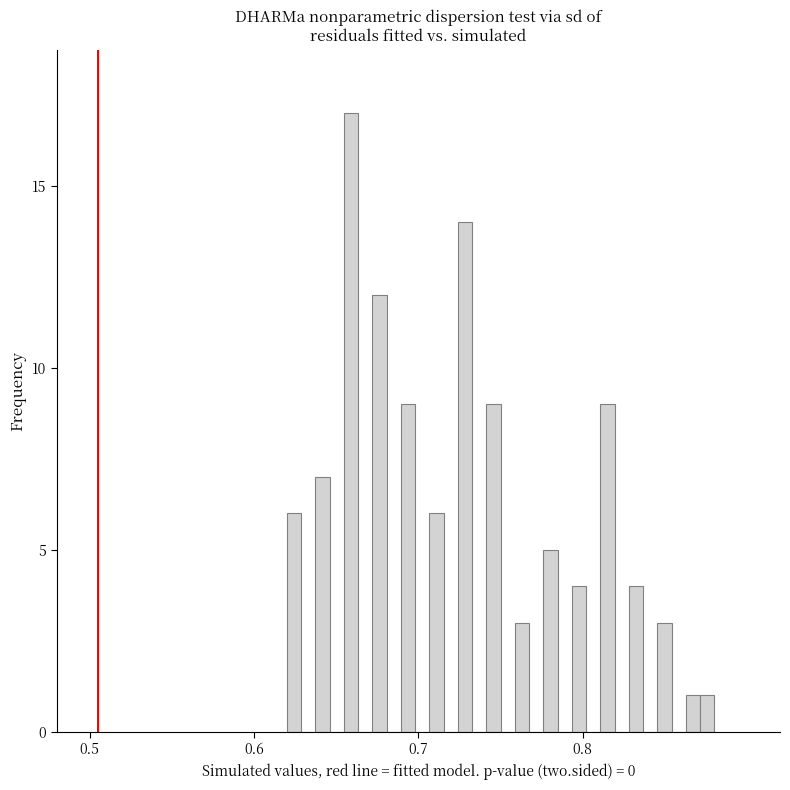

Read against the x-axis, roughly where is the centre of the tallest bar?

0.66